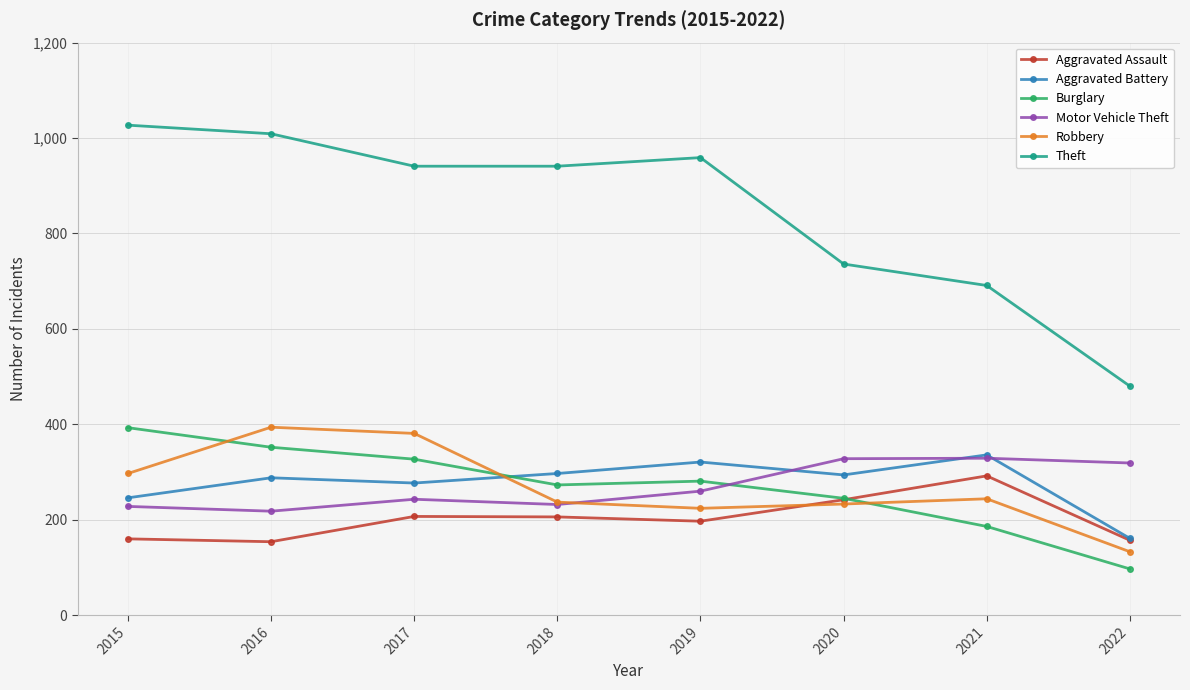

What is the minimum value for Aggravated Assault?

154